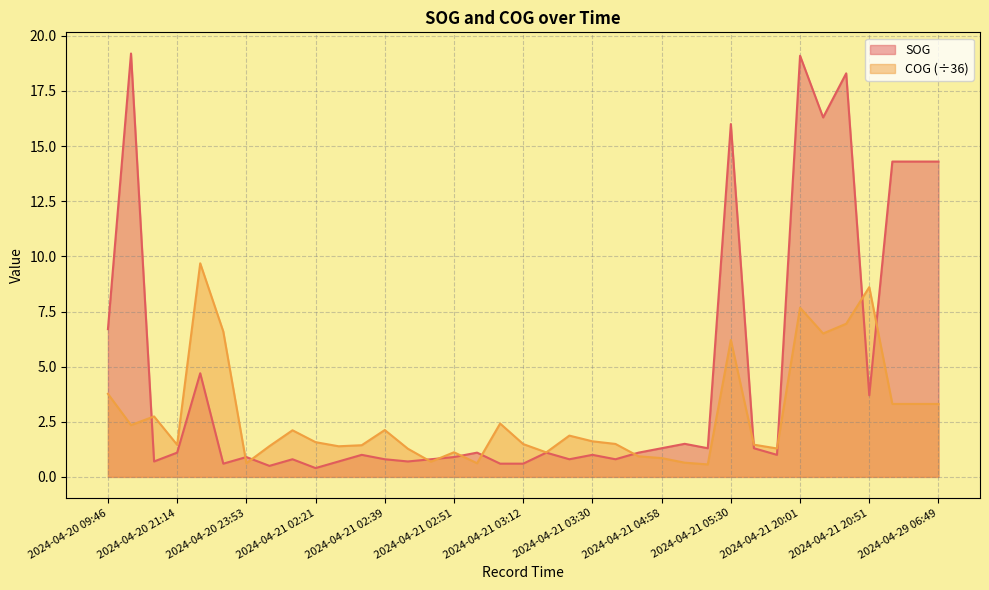

What is the average value of the COG series?

2.8